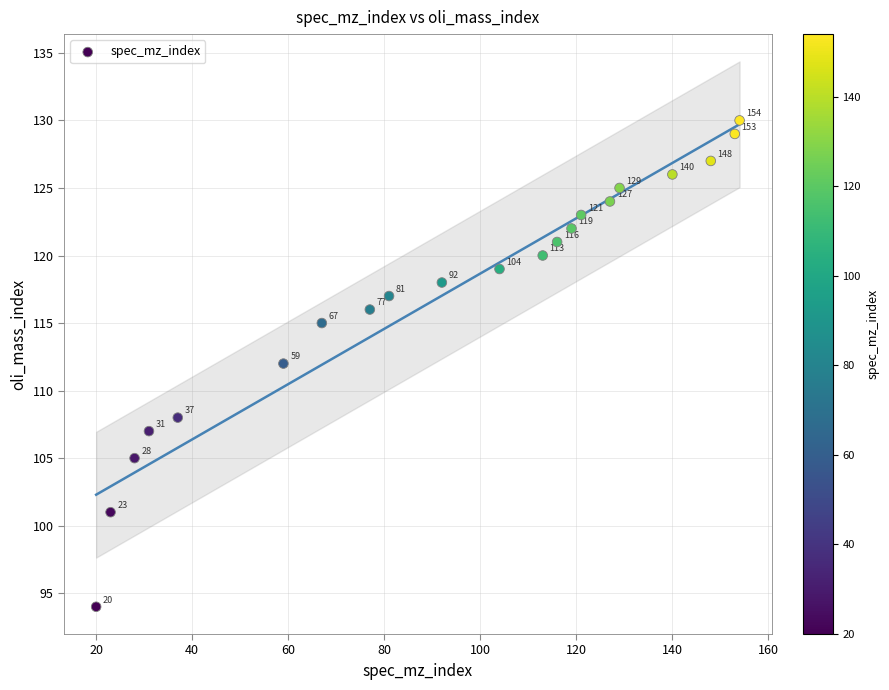

What is the range of Y values (max minus min)?

36